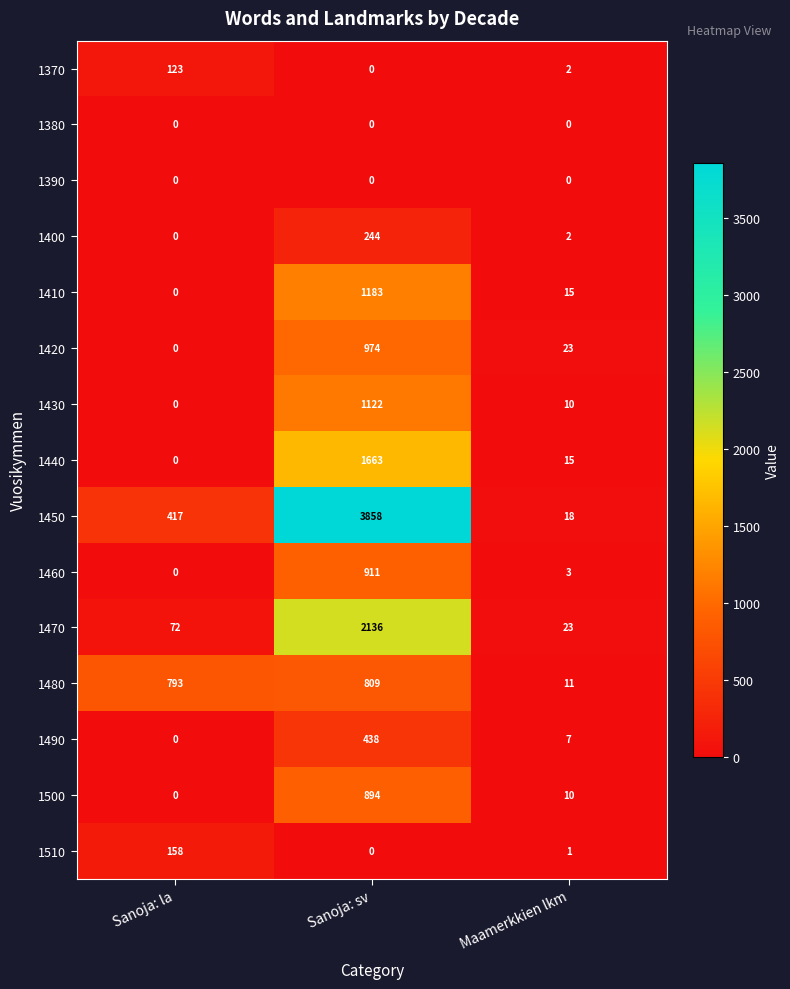

Read the 1400 value at Sanoja: sv, to the nearest 10.

240